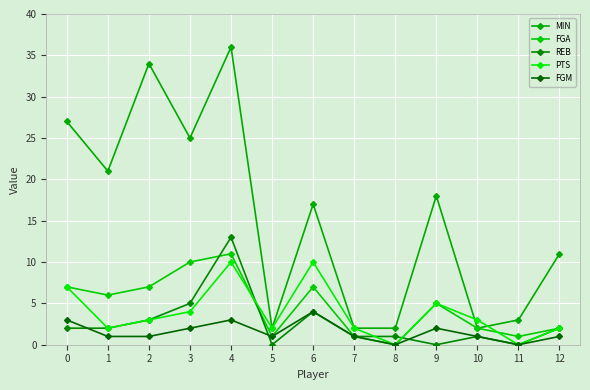

How many series are shown in this chart?

5